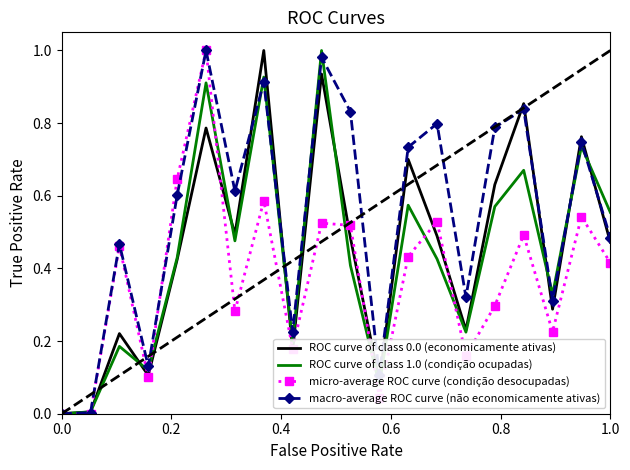

Which series has the largest total across all categories?

macro-average ROC curve (não economicamente ativas)